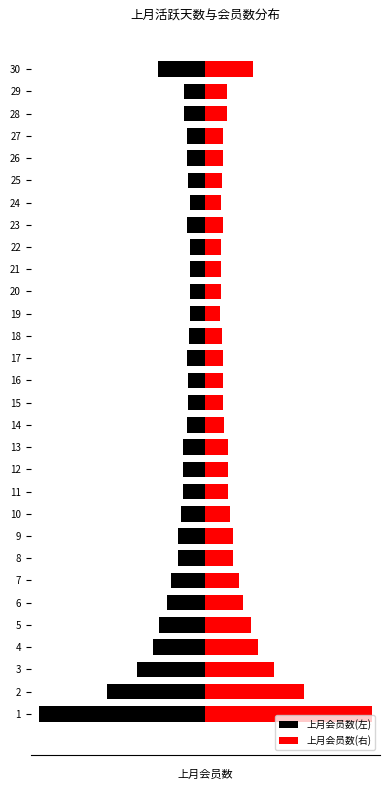

What is the spread (max minus min) of values at 22?

136.0